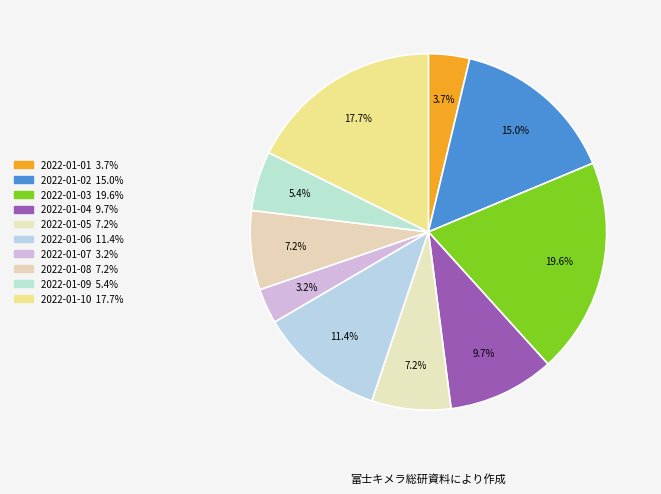

Which slice is the largest?

2022-01-03